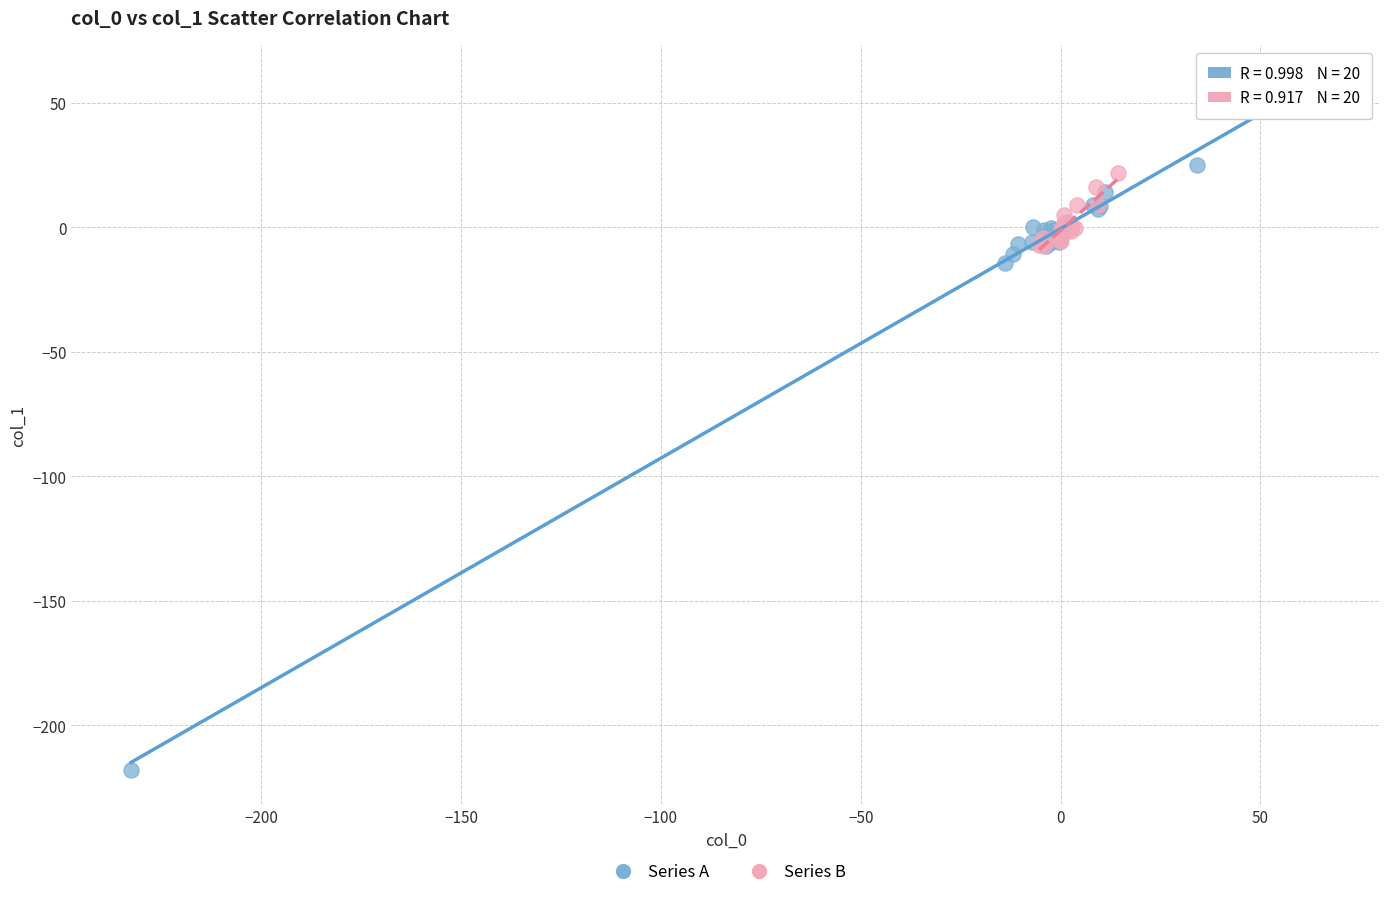

Which series has the largest Y range (max minus min)?

Series A